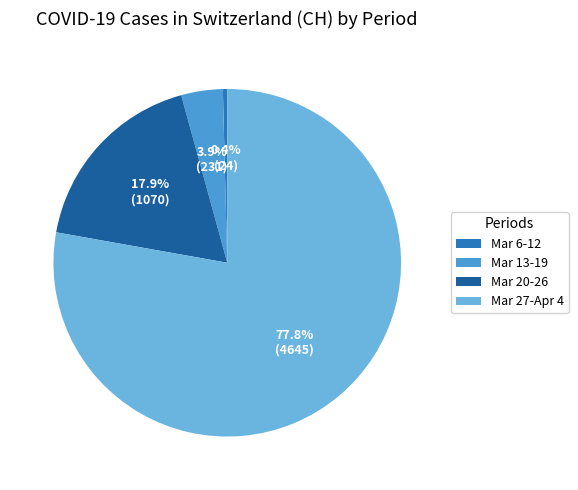

Which slice is the smallest?

Mar 6-12